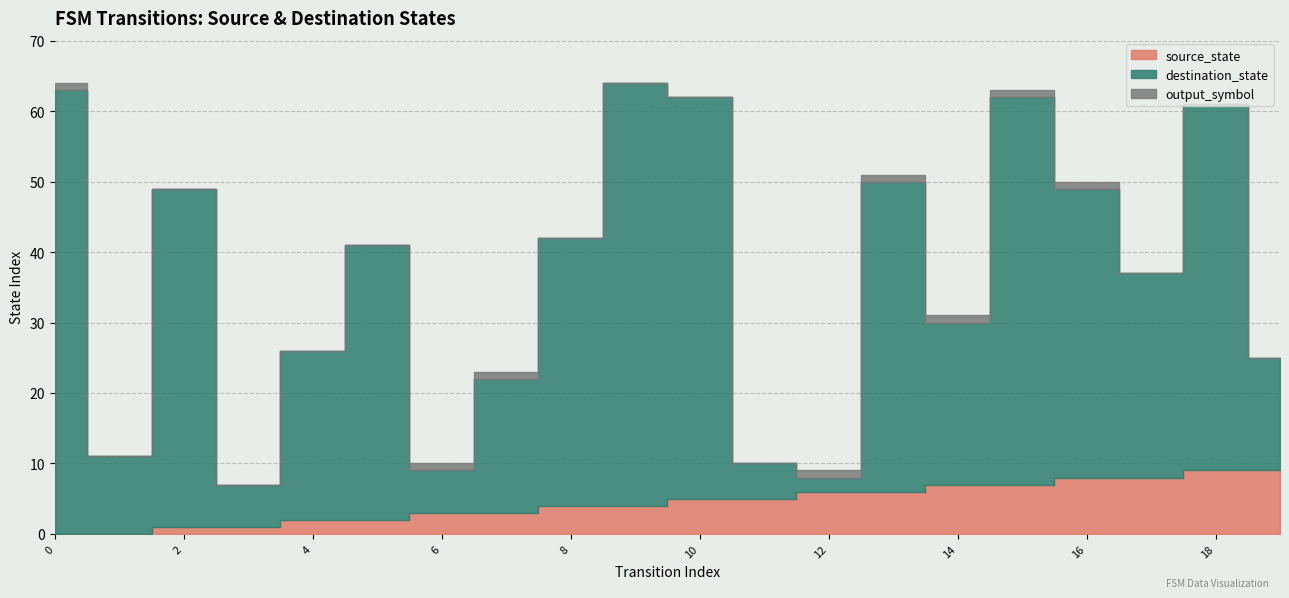

What is the sum of the source_state values at 3 and 5?

3